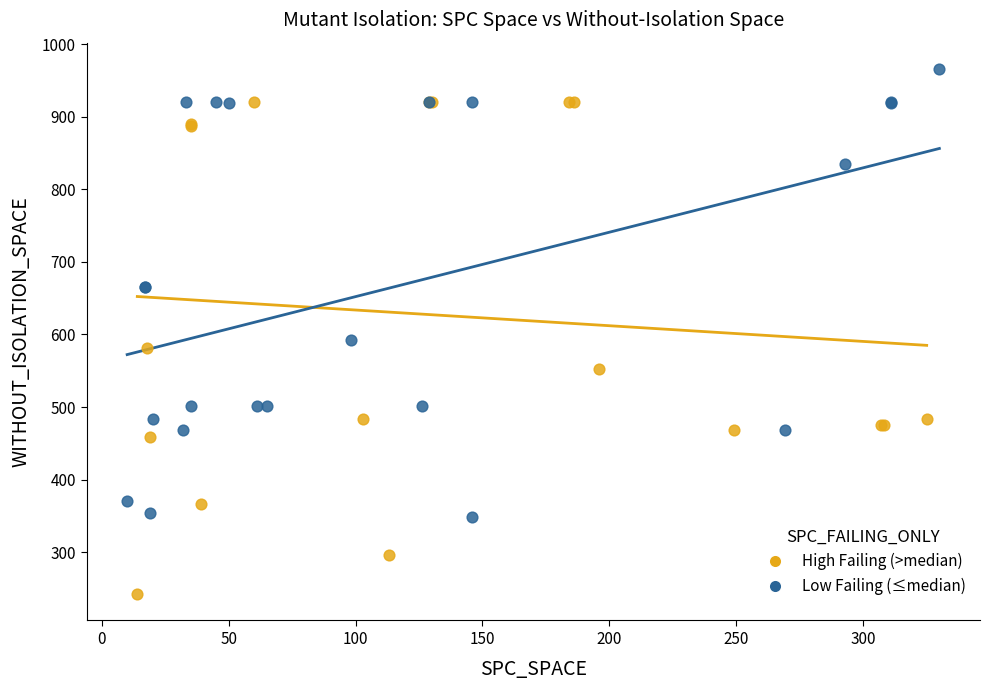

What are all the series names shown in the legend?

High Failing (>median), Low Failing (≤median)